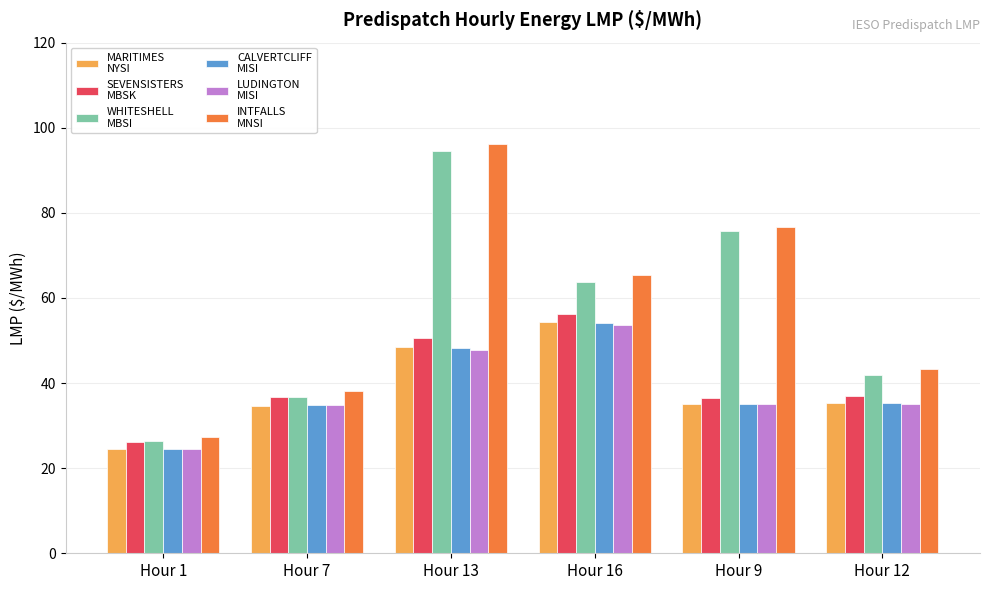

What is the total value across all series at Hour 12?

227.8